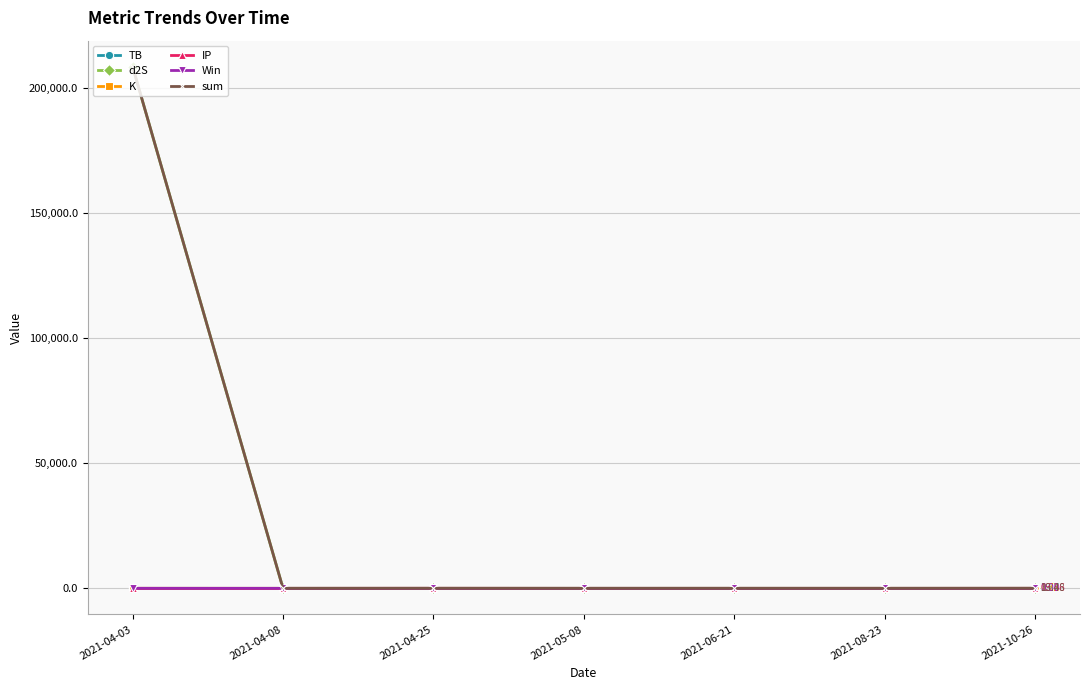

Is it true that IP equals 13.9 at 2021-04-25?

True